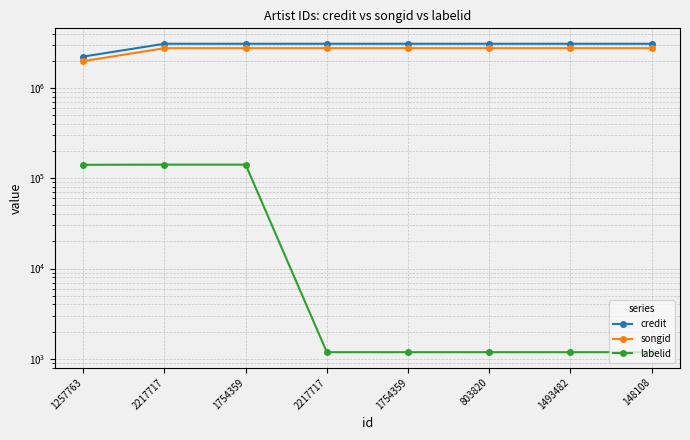

Is the value of credit at 1754359 greater than the value of labelid at 2217717?

Yes